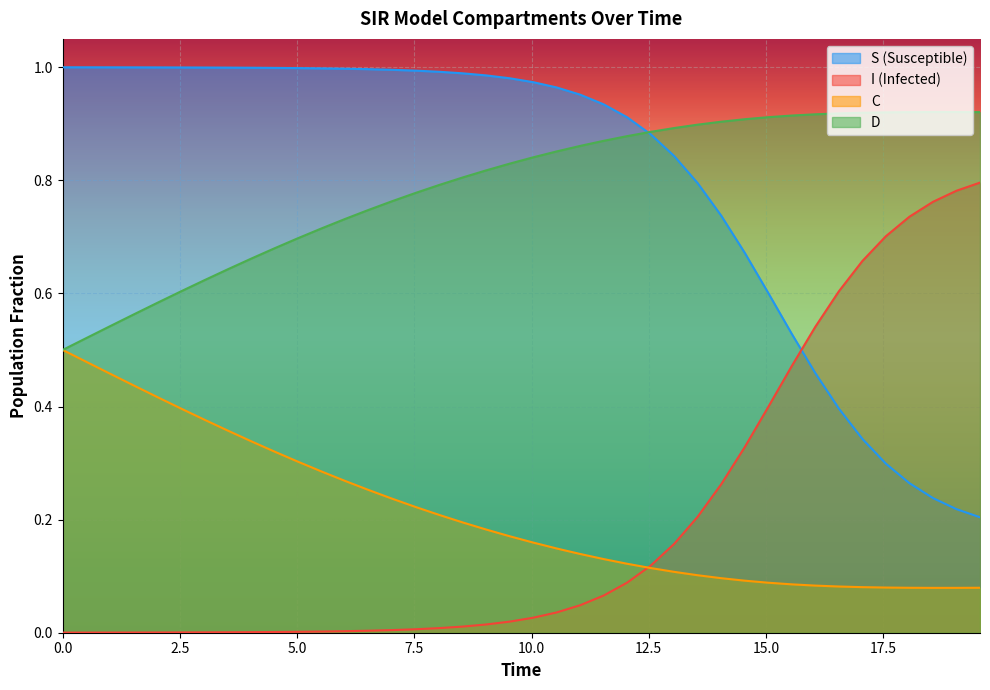

What are all the series names shown in the legend?

S (Susceptible), I (Infected), C, D